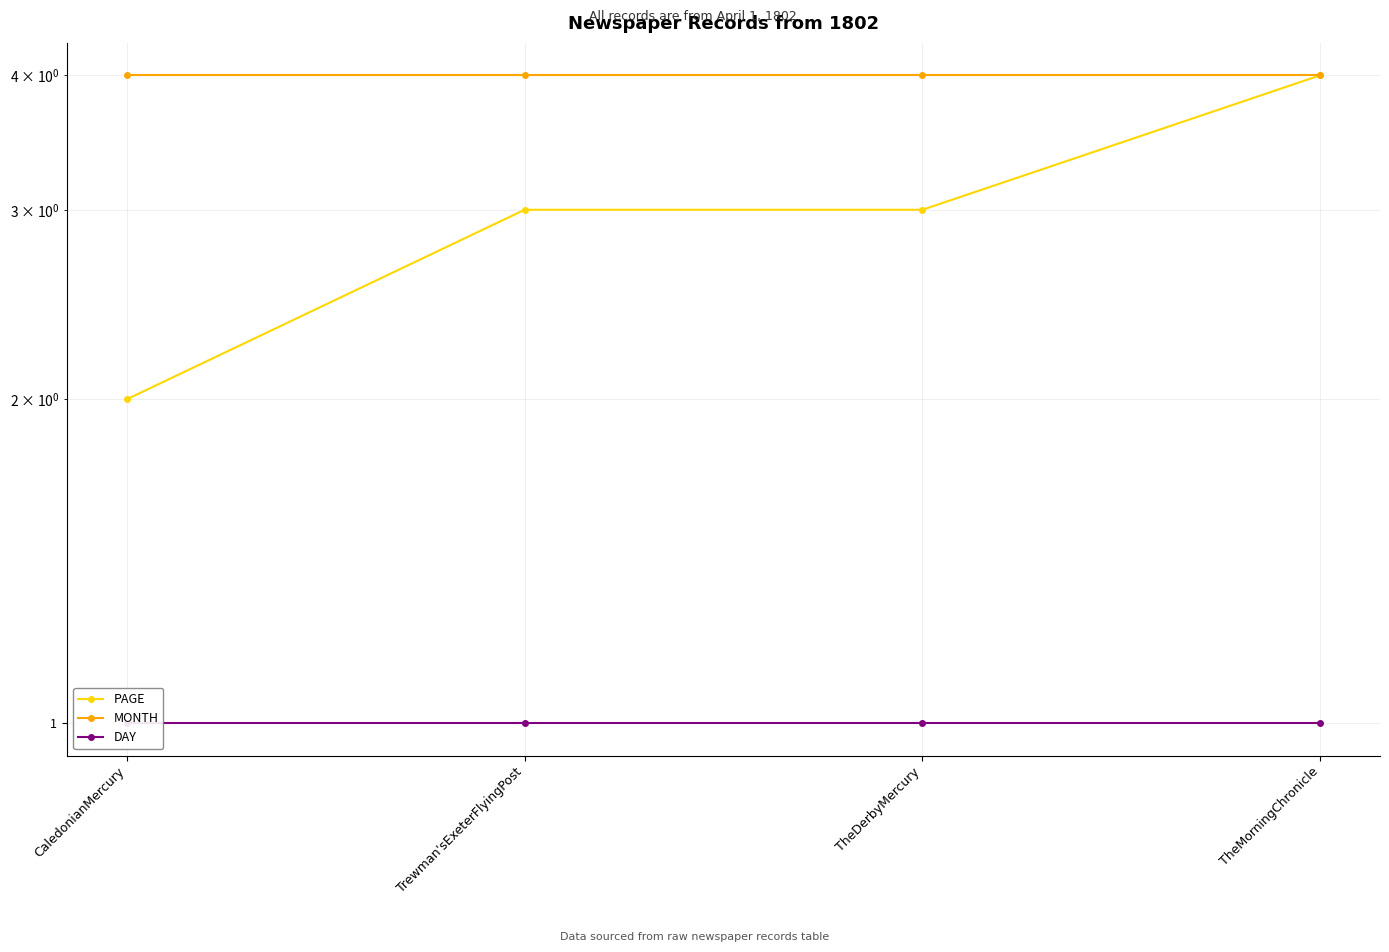

What are all the series names shown in the legend?

PAGE, MONTH, DAY